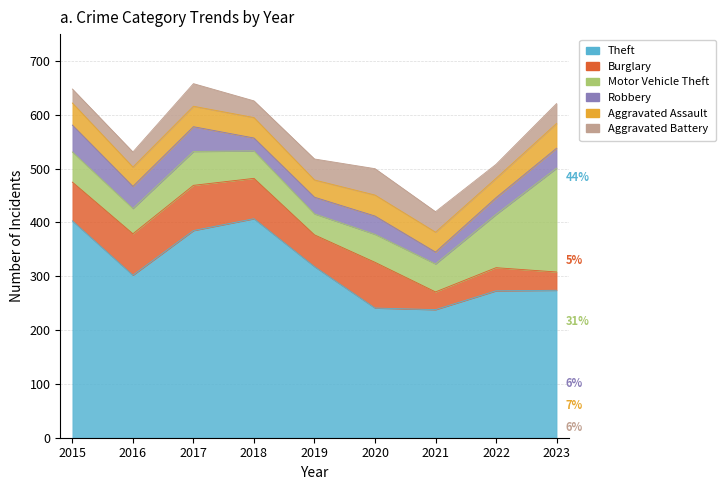

Is the value of Motor Vehicle Theft at 2015 greater than the value of Burglary at 2021?

Yes